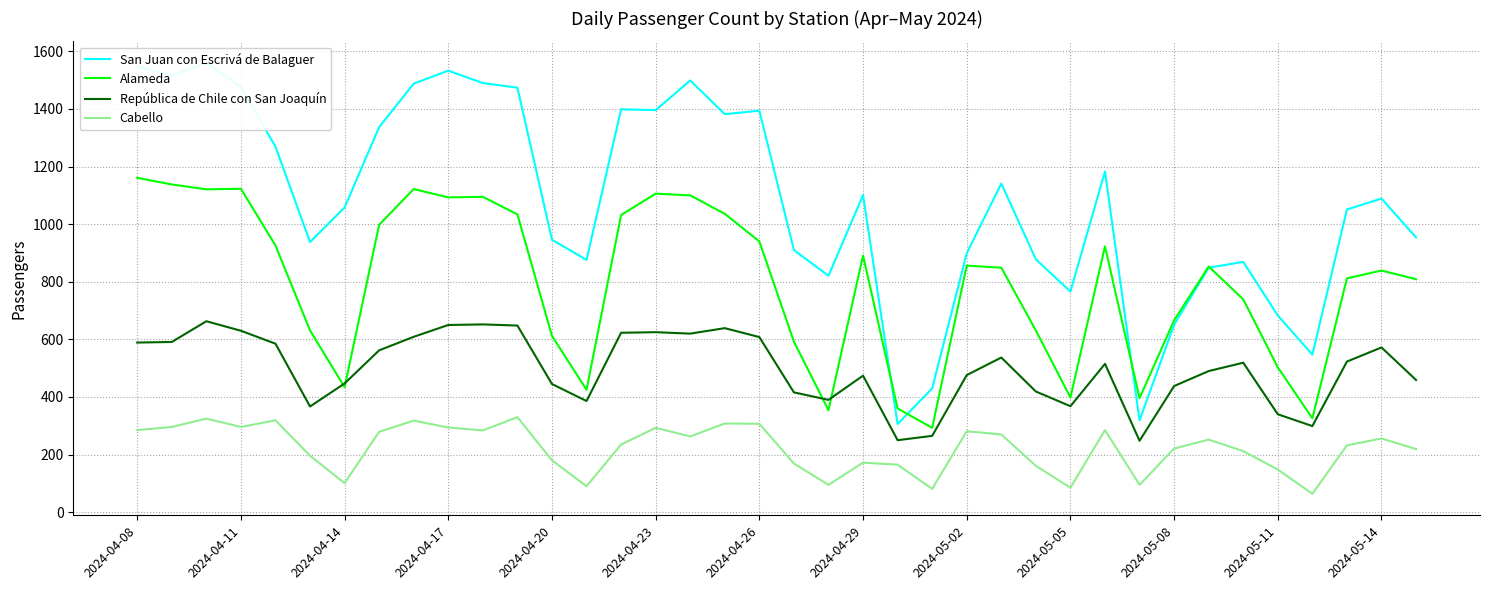

What is the maximum value for República de Chile con San Joaquín?

663